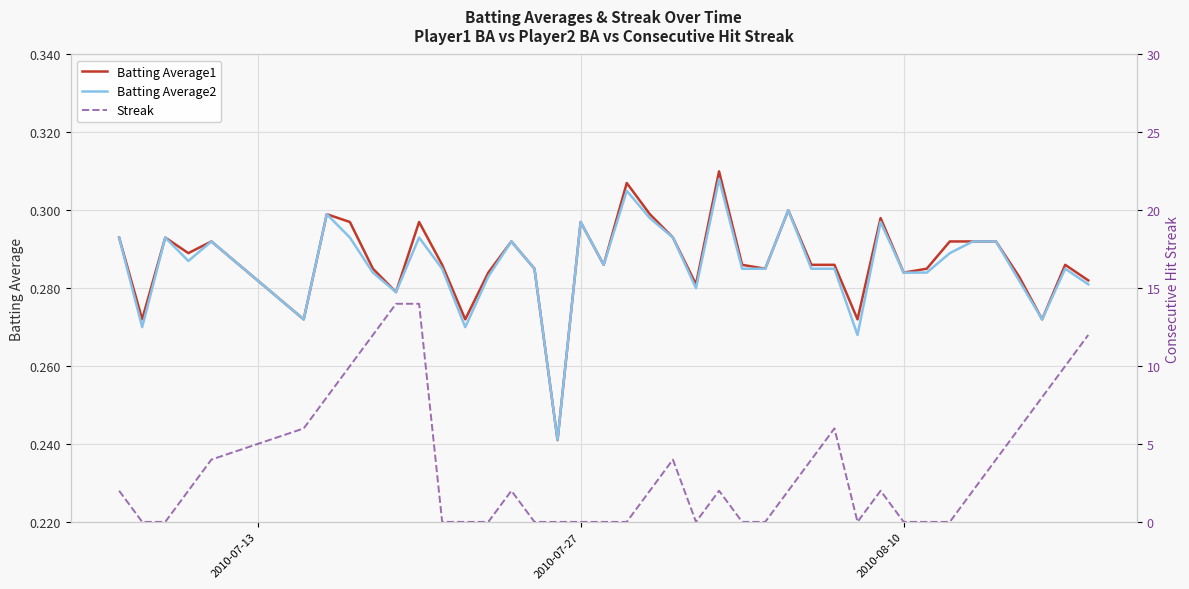

Reading right to left, what are all the values shown in this chart?

Batting Average1: 0.3	0.3	0.3	0.3	0.3	0.3	0.3	0.3	0.3	0.3	0.3	0.3	0.3	0.3	0.3	0.3	0.3	0.3	0.3	0.3	0.3	0.3	0.3	0.2	0.3	0.3	0.3	0.3	0.3	0.3	0.3	0.3	0.3	0.3	0.3	0.3	0.3	0.3	0.3	0.3
Batting Average2: 0.3	0.3	0.3	0.3	0.3	0.3	0.3	0.3	0.3	0.3	0.3	0.3	0.3	0.3	0.3	0.3	0.3	0.3	0.3	0.3	0.3	0.3	0.3	0.2	0.3	0.3	0.3	0.3	0.3	0.3	0.3	0.3	0.3	0.3	0.3	0.3	0.3	0.3	0.3	0.3
Streak: 12.0	10.0	8.0	6.0	4.0	2.0	0.0	0.0	0.0	2.0	0.0	6.0	4.0	2.0	0.0	0.0	2.0	0.0	4.0	2.0	0.0	0.0	0.0	0.0	0.0	2.0	0.0	0.0	0.0	14.0	14.0	12.0	10.0	8.0	6.0	4.0	2.0	0.0	0.0	2.0